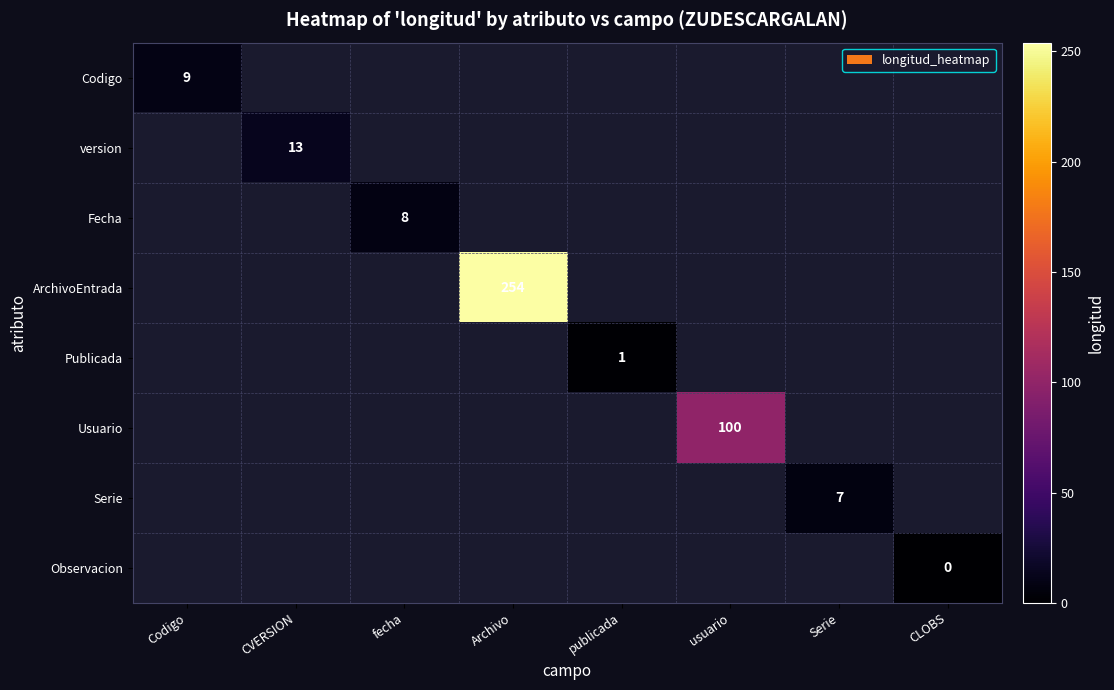

The Usuario series shows 100 at usuario. True or false?

True